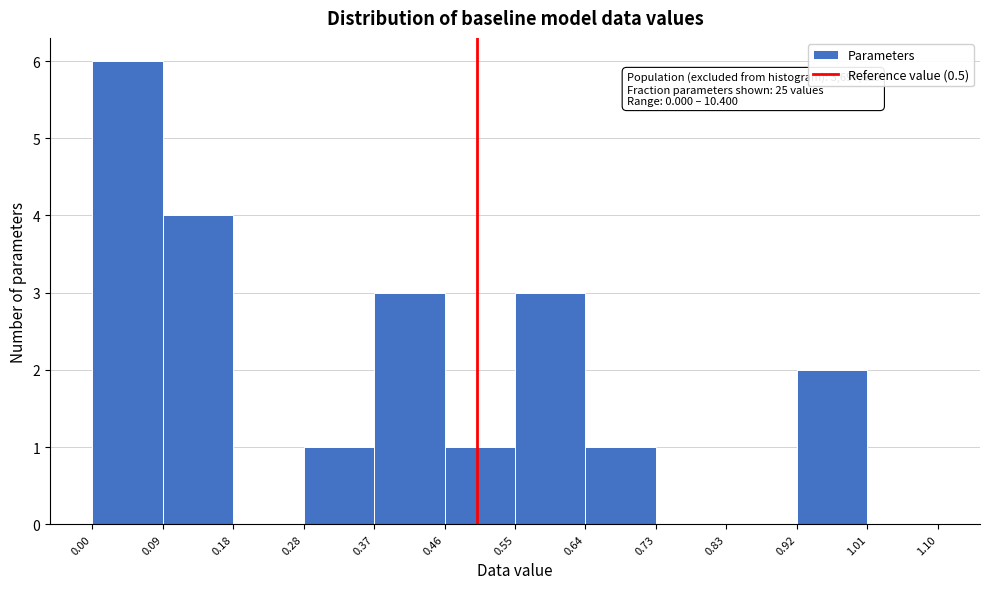

Which range on the x-axis has the tallest bar?

0.00 to 0.09